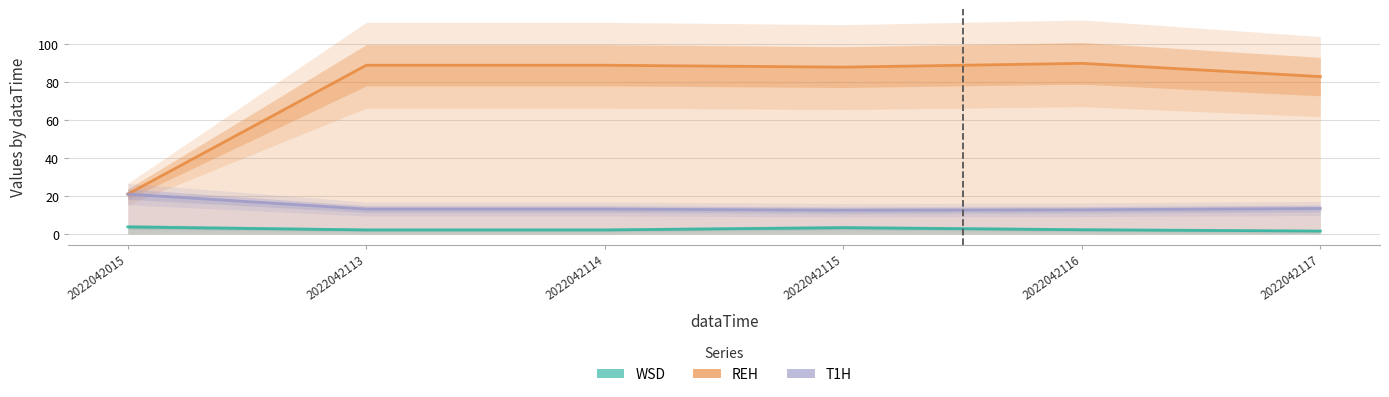

Where does the T1H series first go above 13?

2022042015